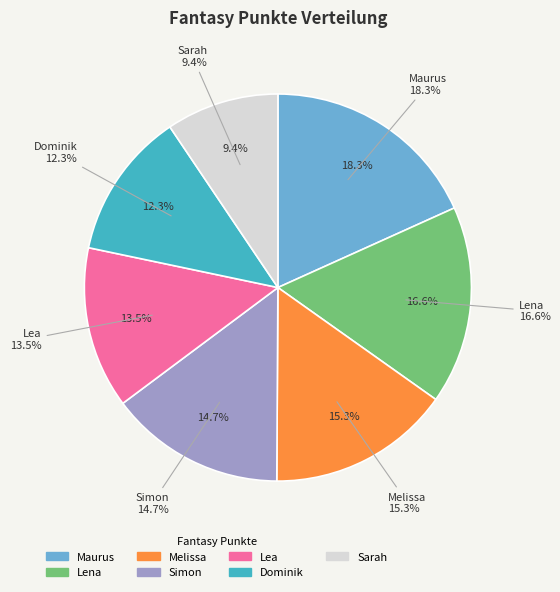

To the nearest percent, what is the average slice percentage?

14%